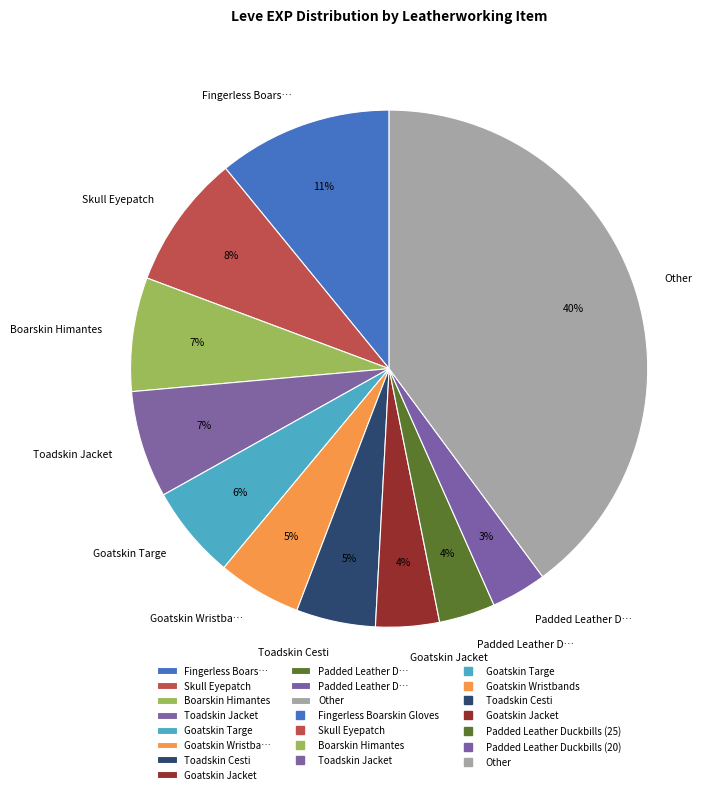

How many slices are in this pie chart?

11